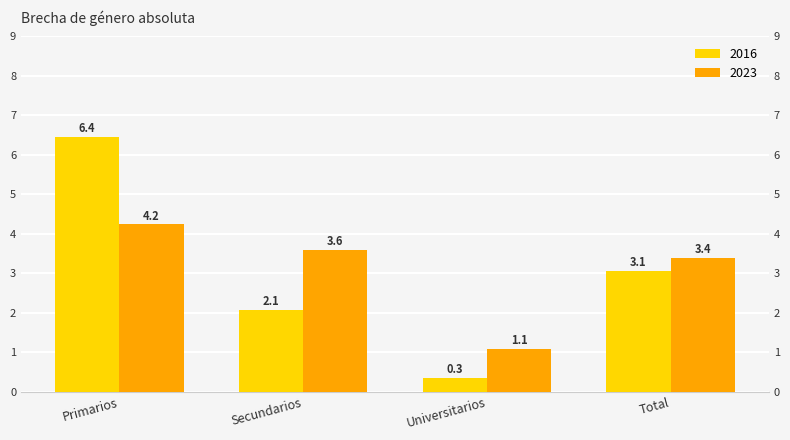

Reading left to right, transcribe all the data shown in this chart.

2016: Primarios=6.4	Secundarios=2.1	Universitarios=0.3	Total=3.1
2023: Primarios=4.2	Secundarios=3.6	Universitarios=1.1	Total=3.4